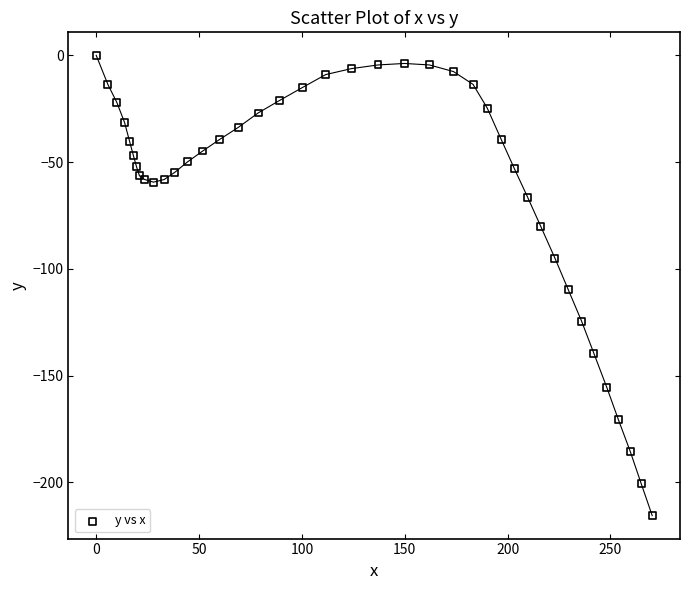

What Y value in the scatter plot is closest to -107?

-109.8